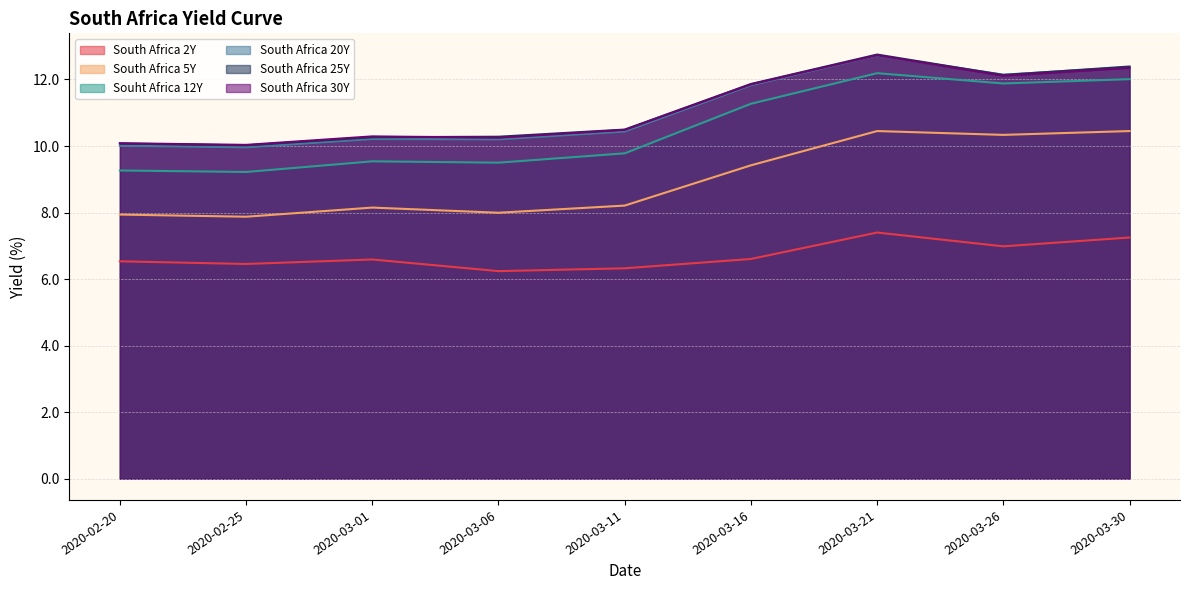

True or false: South Africa 2Y and South Africa 5Y cross at least once.

False